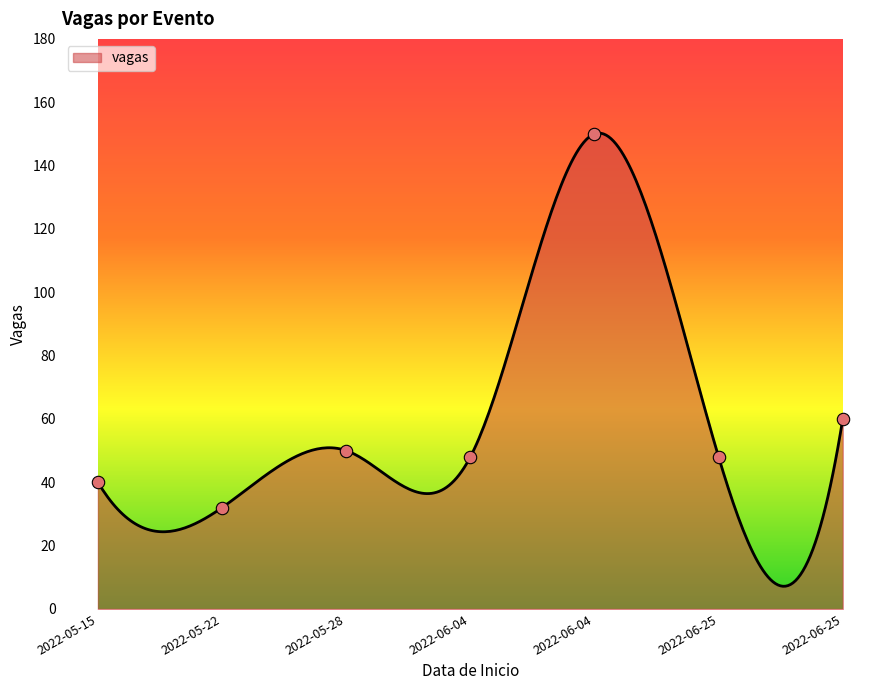

Approximately how many times larger is the value at 2022-06-04 compared to 2022-05-22?

4.7